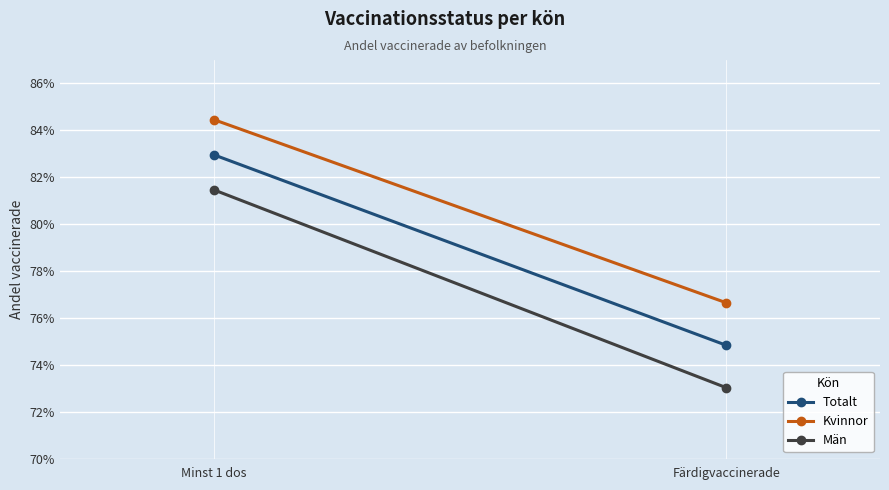

At which category is the sum across all series the highest?

Minst 1 dos